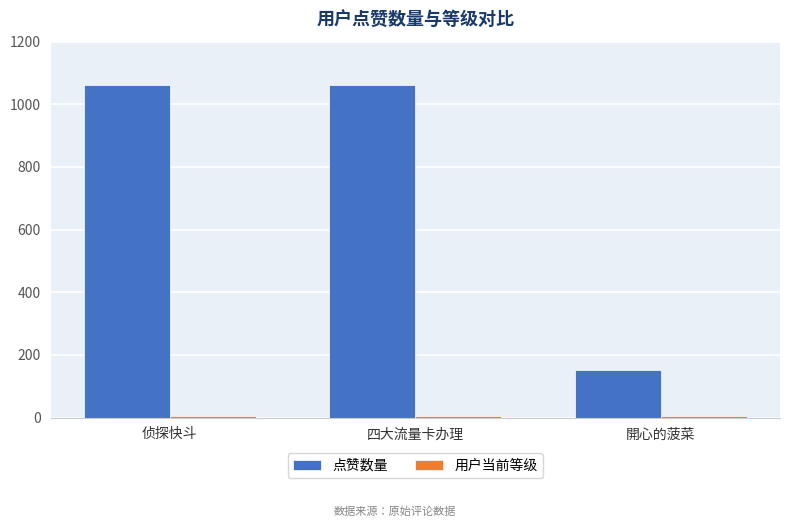

Which series changed the most between 四大流量卡办理 and 開心的菠菜?

点赞数量